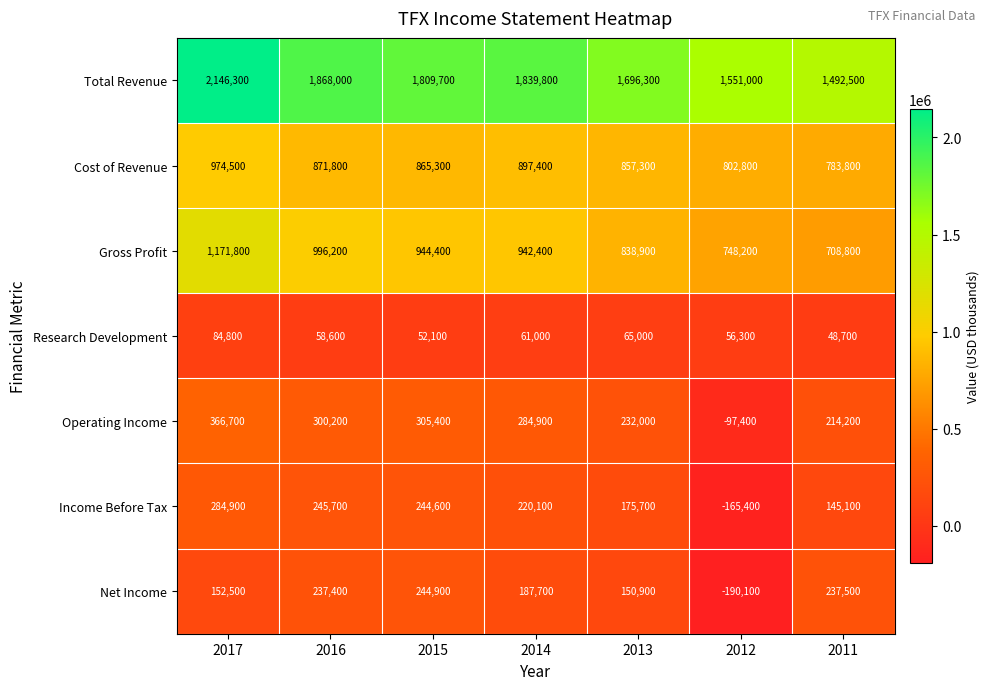

Which label corresponds to the largest value in the chart?

2017